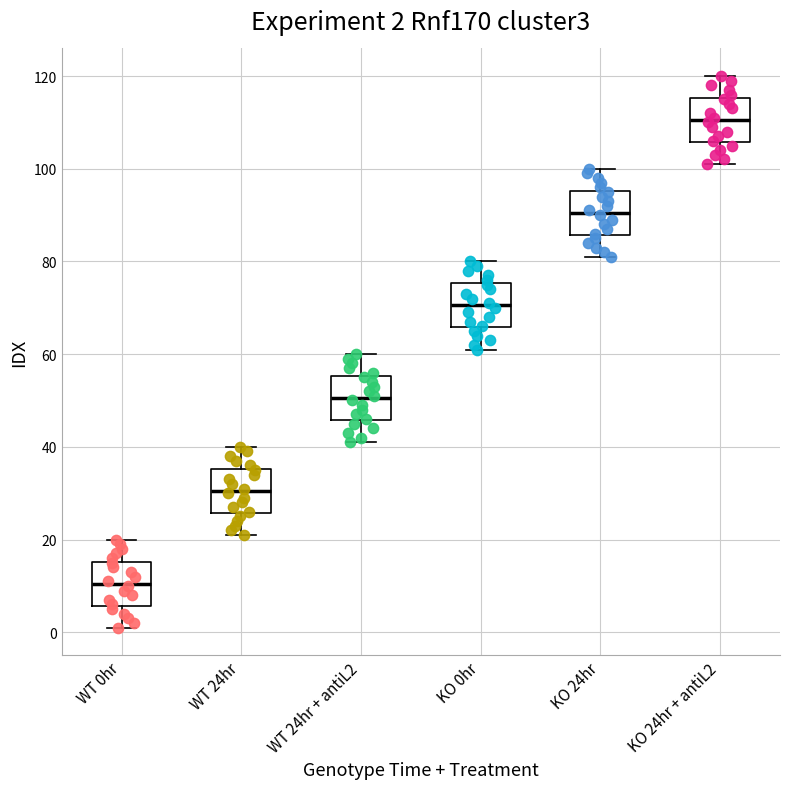

Which box's median line is the lowest?

WT 0hr